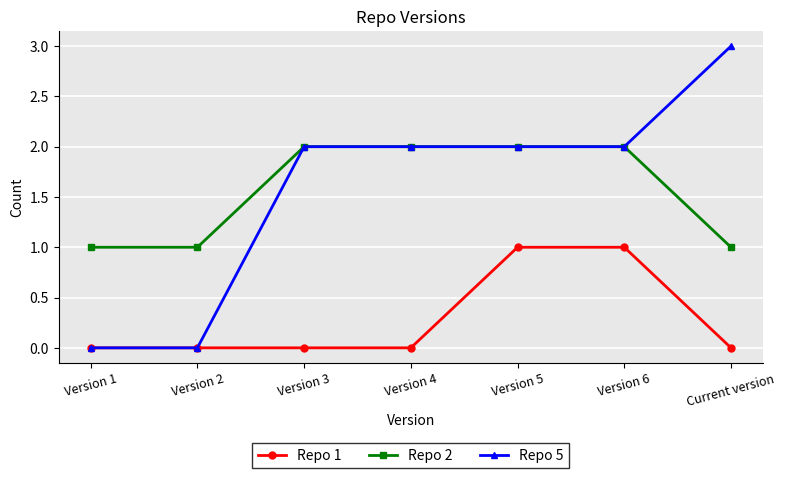

Reading left to right, transcribe all the data shown in this chart.

Repo 1: 0	0	0	0	1	1	0
Repo 2: 1	1	2	2	2	2	1
Repo 5: 0	0	2	2	2	2	3